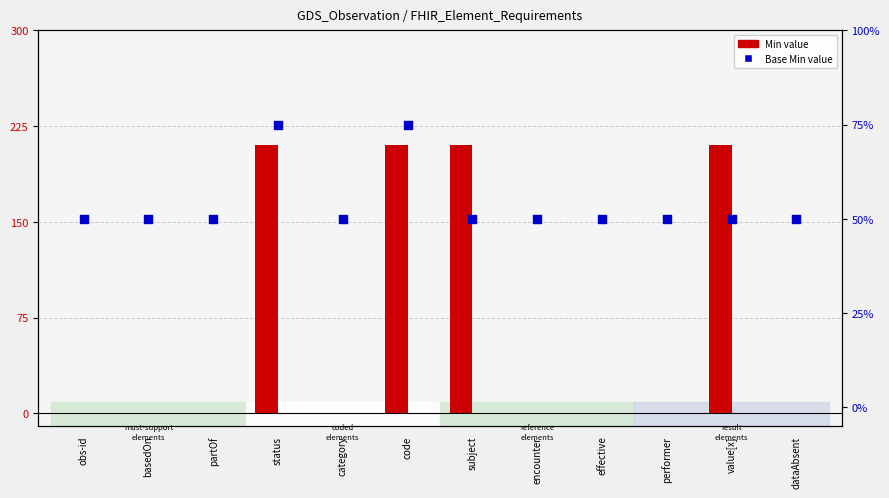

What are all the series names shown in the legend?

Min, Base Min